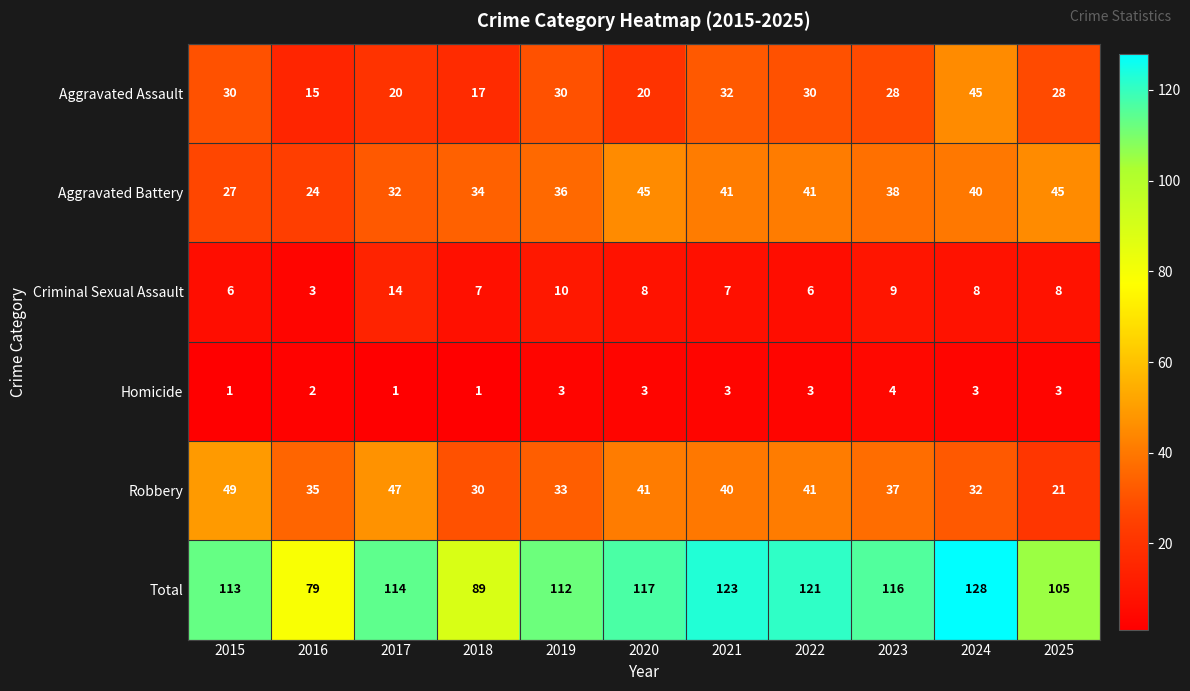

How many series are shown in this chart?

6